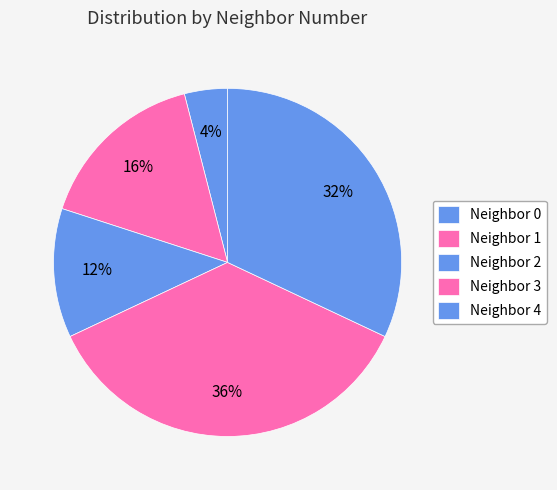

Which slice is the largest?

Neighbor 3